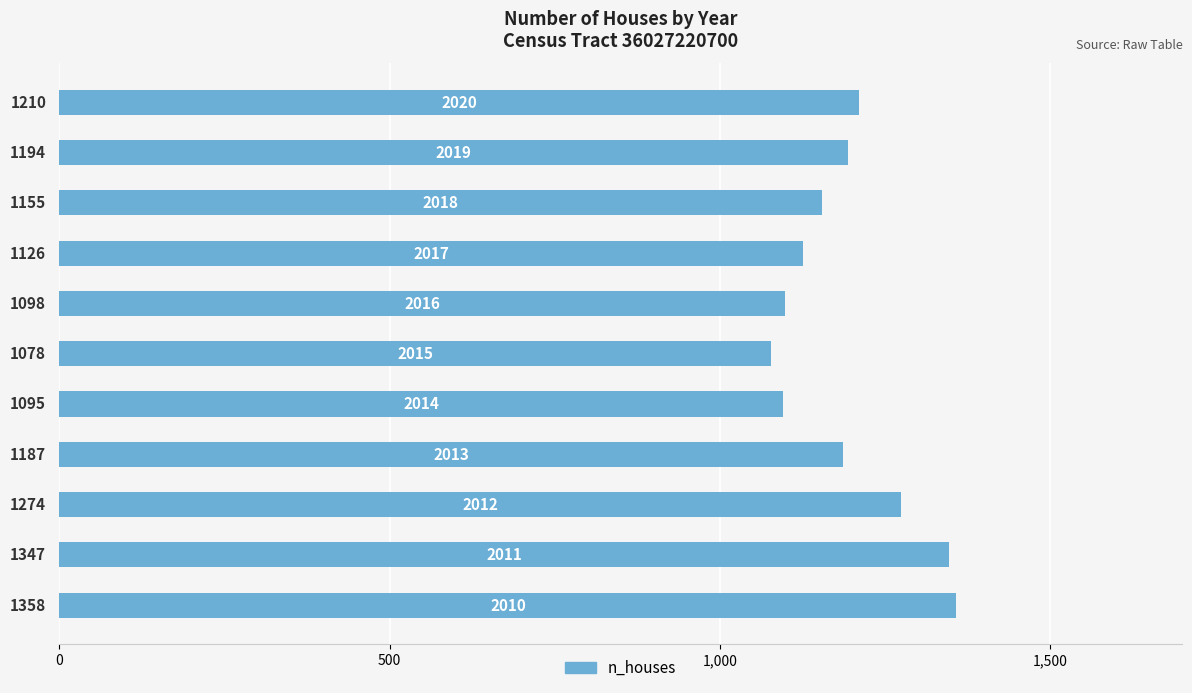

What is the sum of all values?

13122